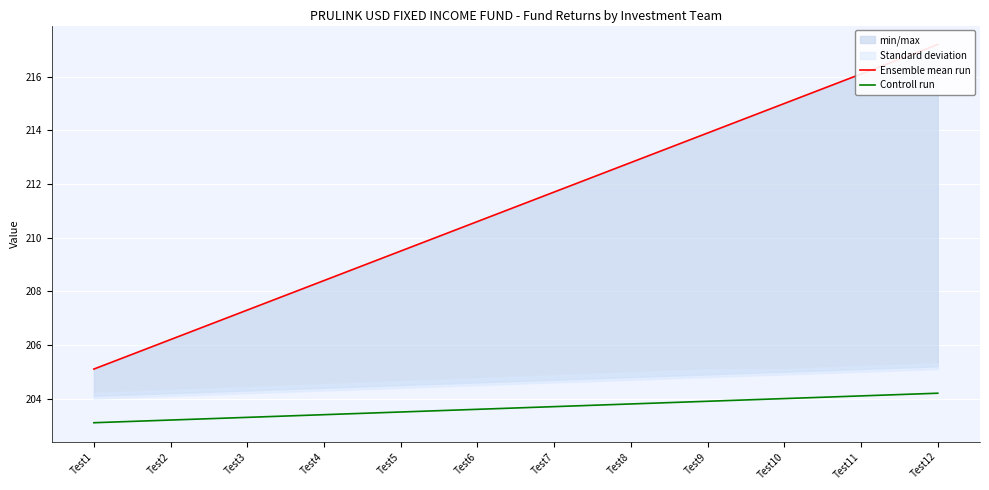

Does the chart display data point markers on the line(s)?

No